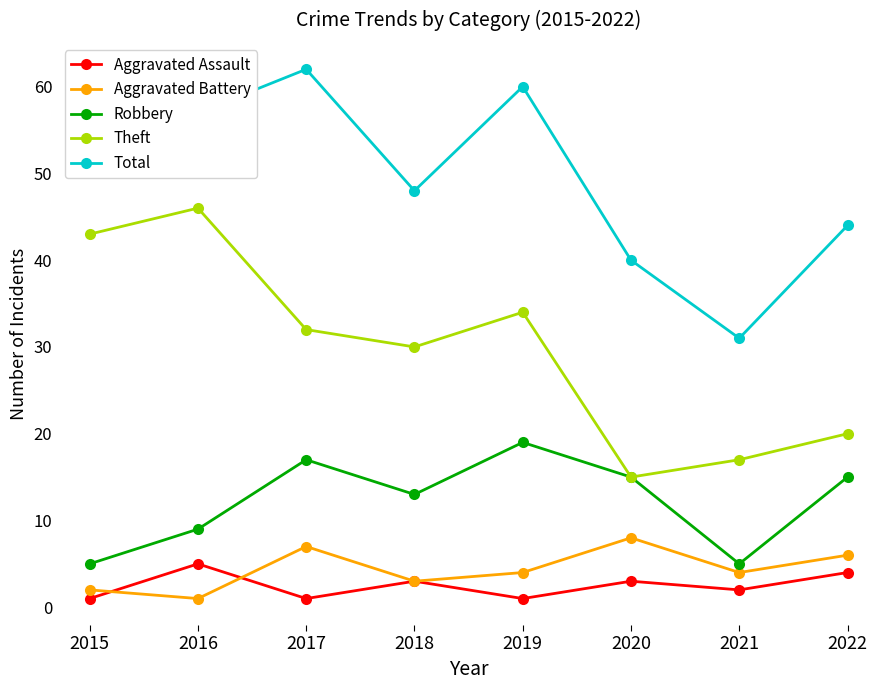

Which category has the lowest value in the Total series?

2021